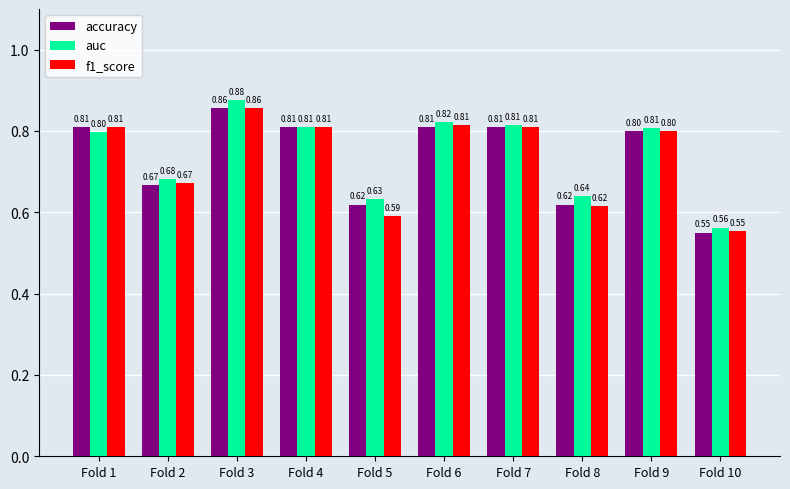

Is the value of auc at Fold 8 greater than the value of f1_score at Fold 9?

No